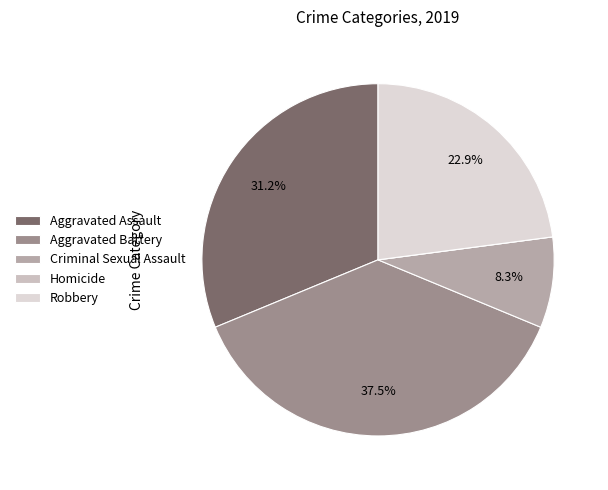

Count the number of slices in the pie.

5